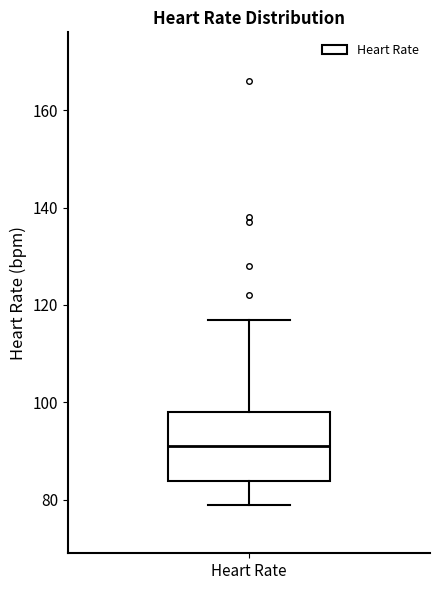

Read this box plot against the y-axis: the position of the median line, the range covered by the box, and the ends of both whiskers. The values are not printed on the chart, so give them approximately, as read against the axis.

median 92, box 84 to 98, whiskers 80 to 118